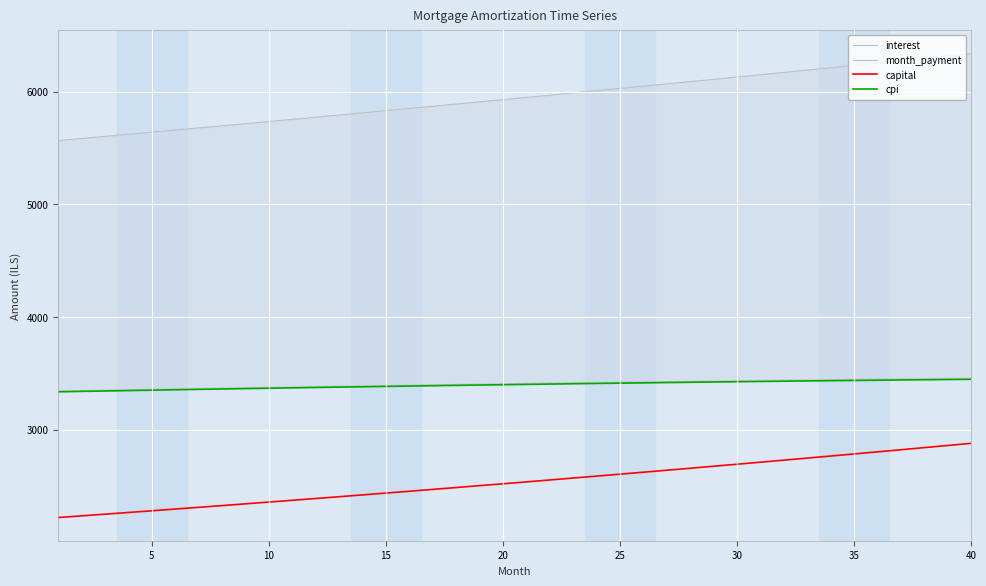

True or false: capital and cpi cross at least once.

False